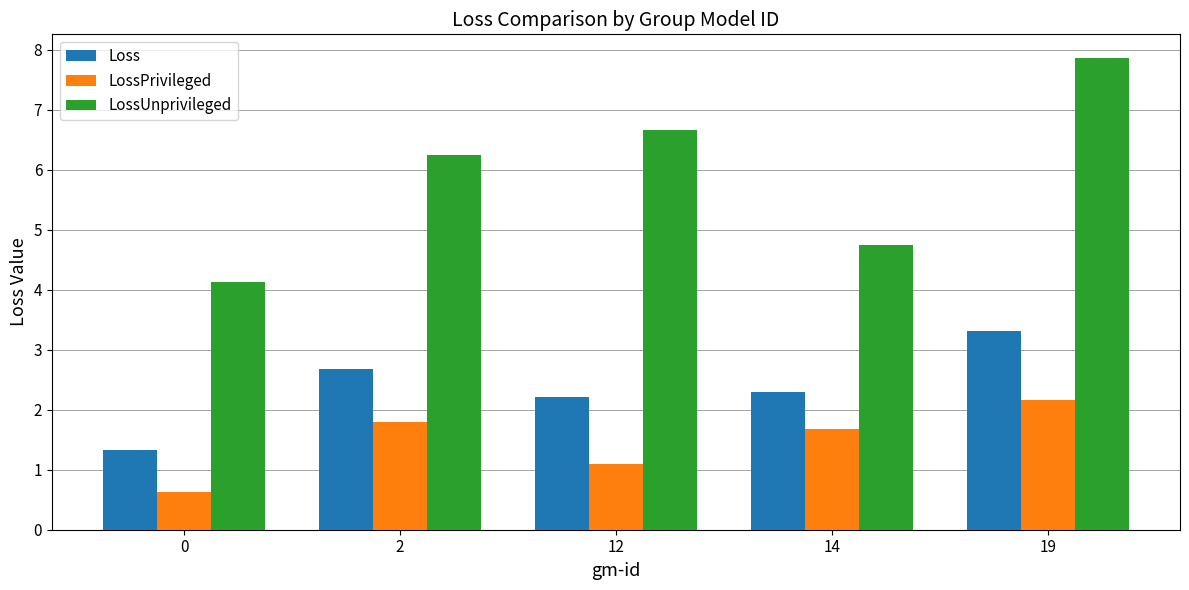

At 2, list the series in order from largest to smallest.

LossUnprivileged, Loss, LossPrivileged